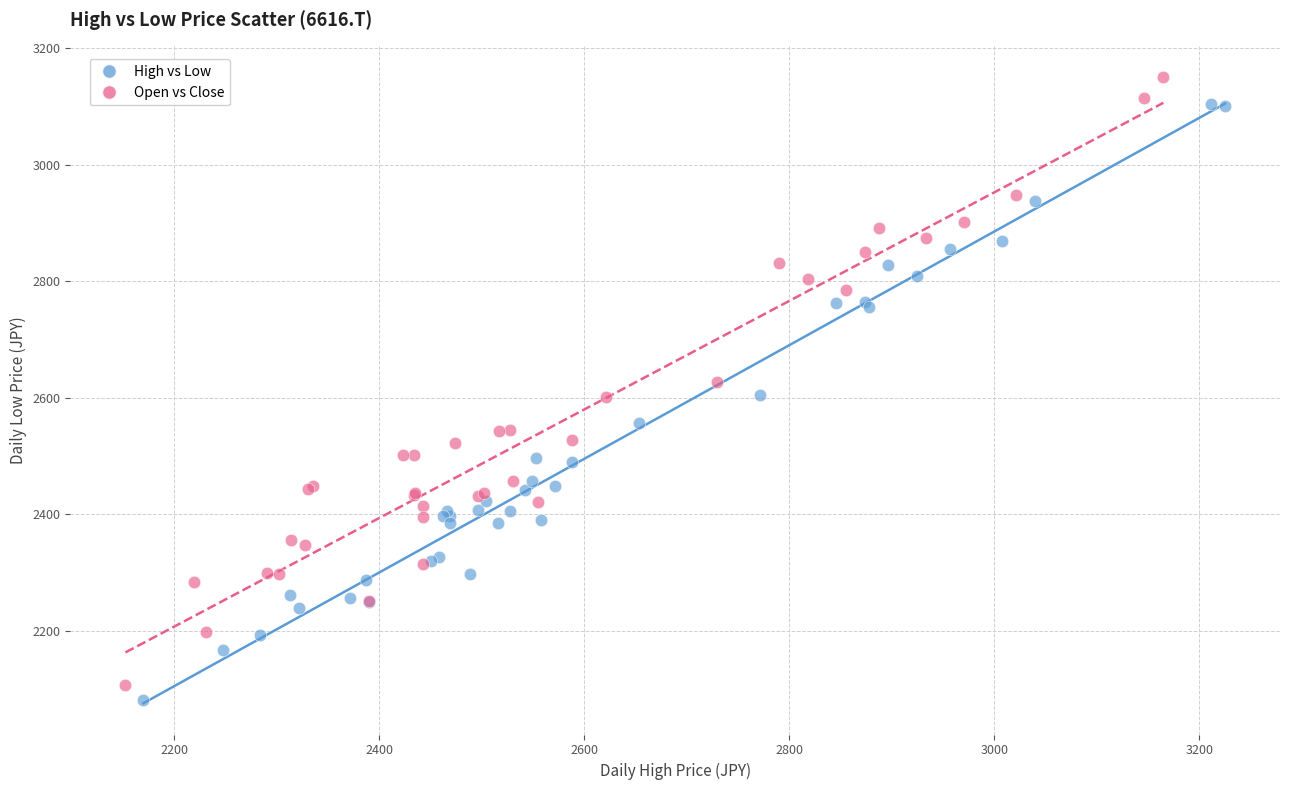

Which series has the widest spread of Y values?

Open vs Close